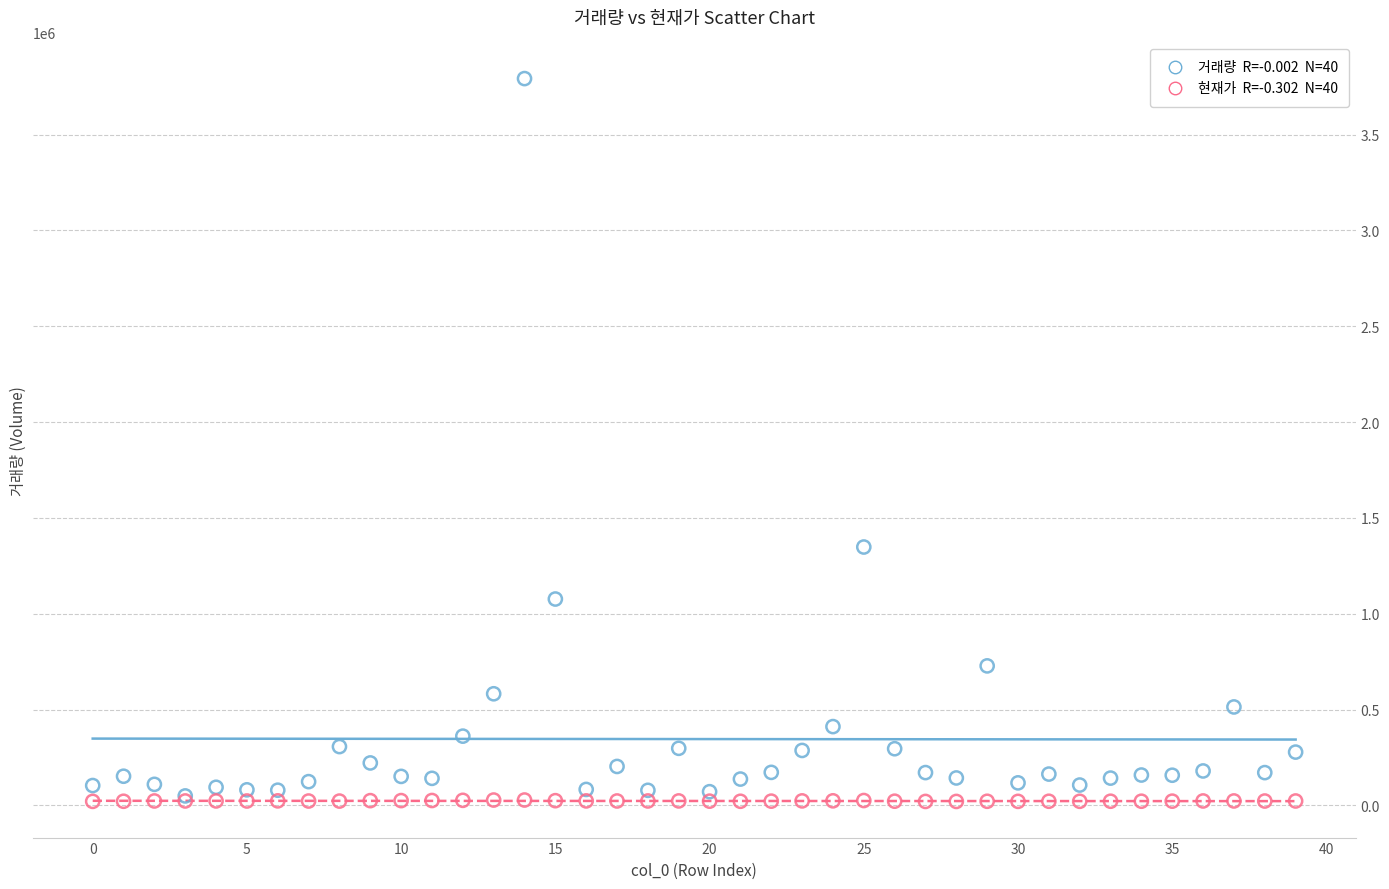

Across all series, what Y value is closest to 1906529?

1348079